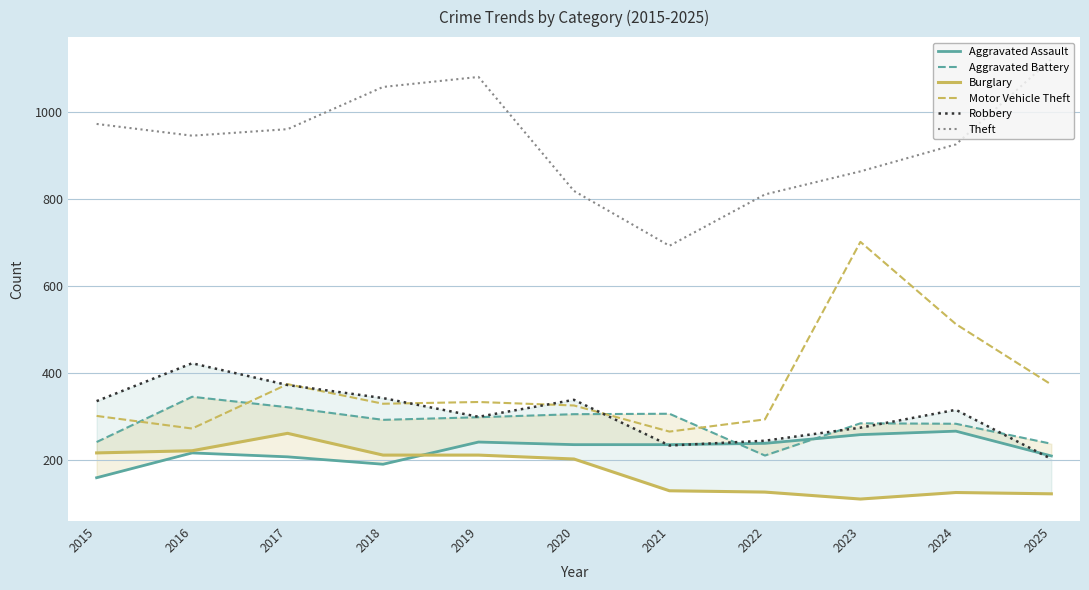

What is the difference between the highest and lowest values at 2019?

869